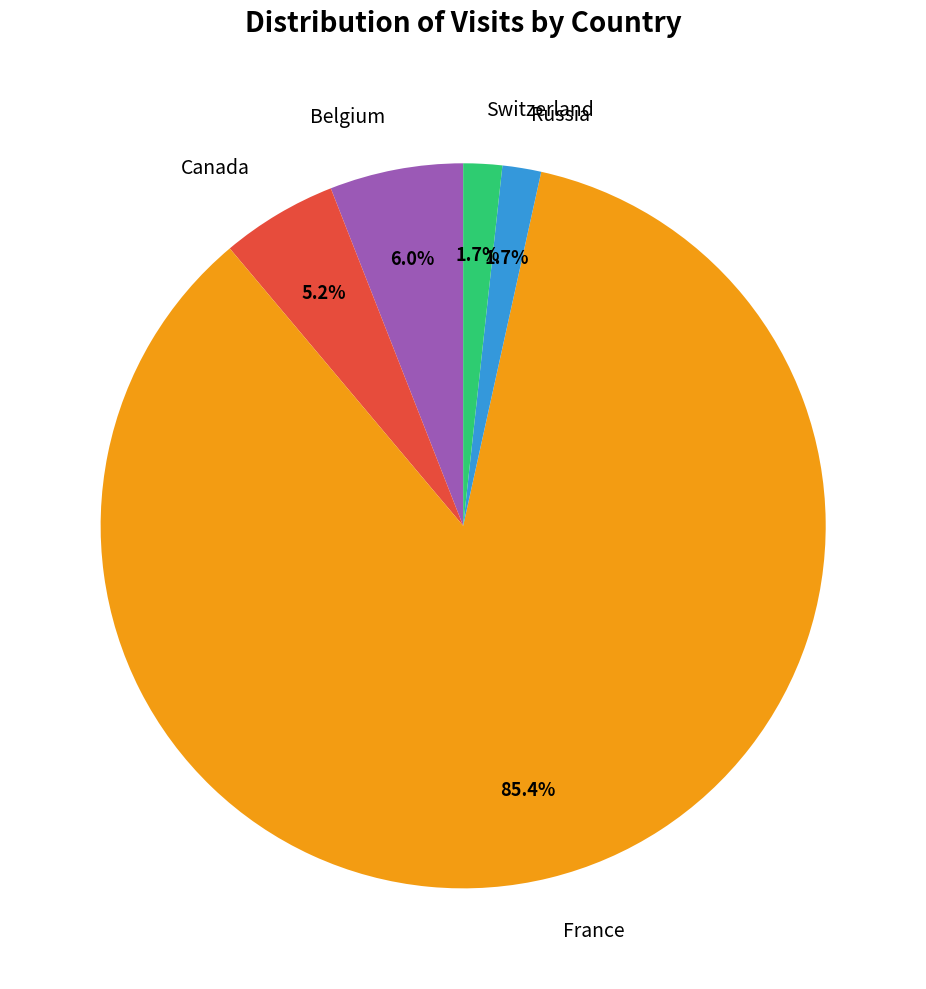

To the nearest percent, what is the average slice percentage?

20%